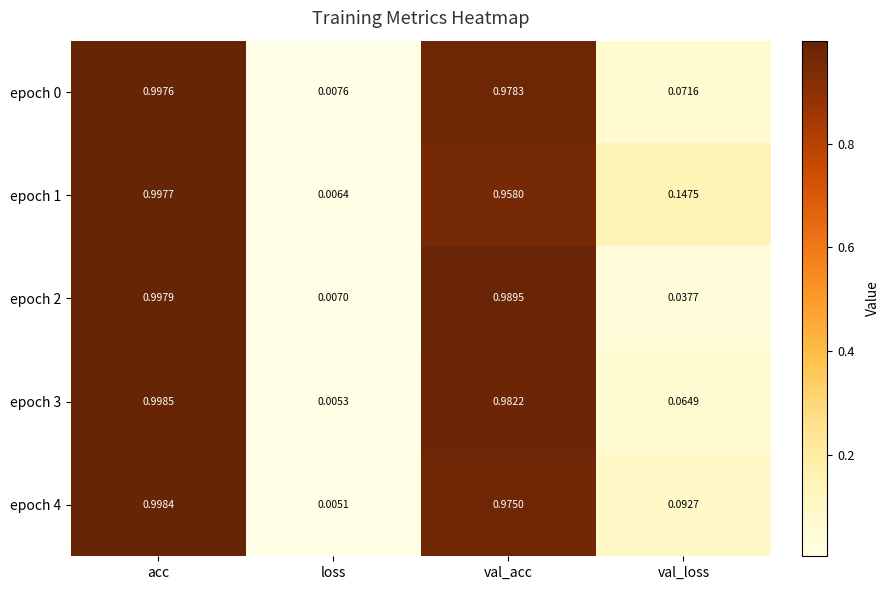

Which category has the highest value across all series?

acc